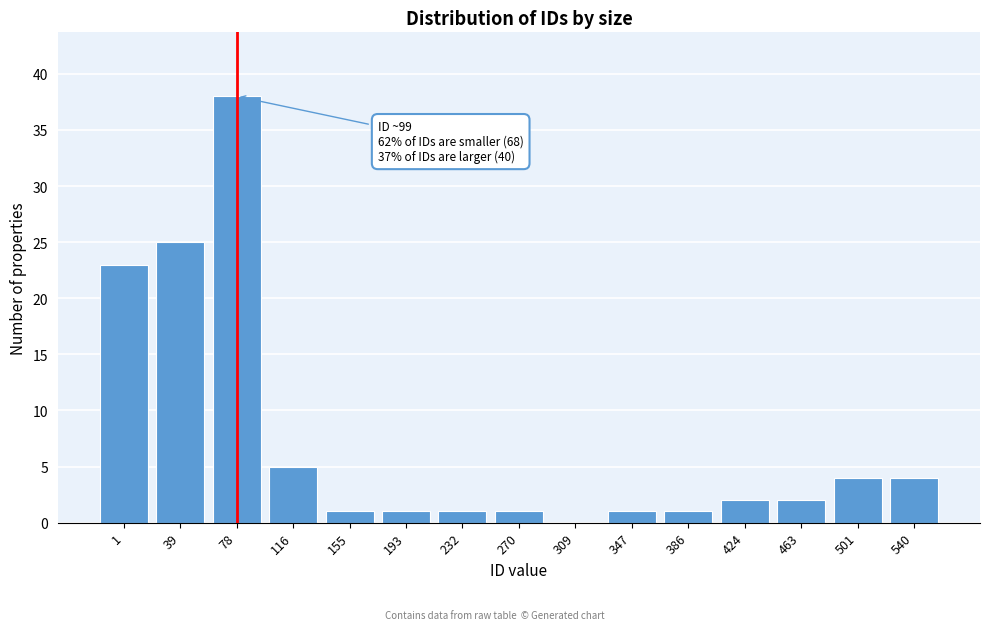

Reading left to right, list all the values displayed in this chart.

1=23	39=25	78=38	116=5	155=1	193=1	232=1	270=1	309=0	347=1	386=1	424=2	463=2	501=4	540=4